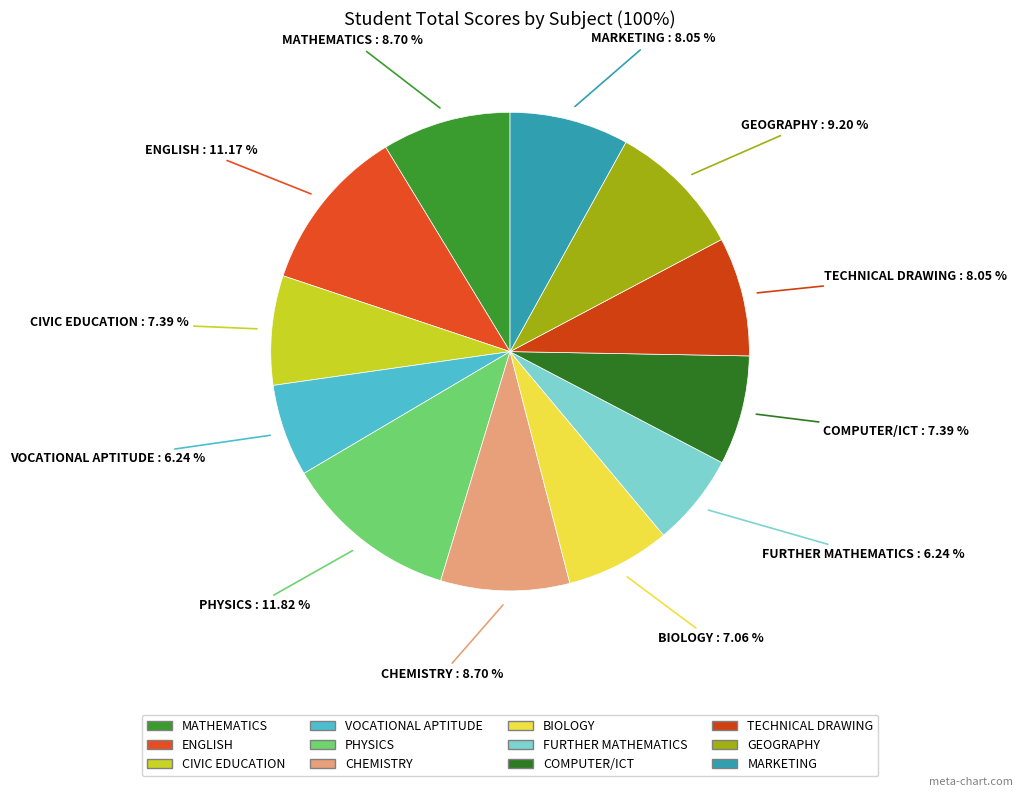

Does any single category account for the majority?

No